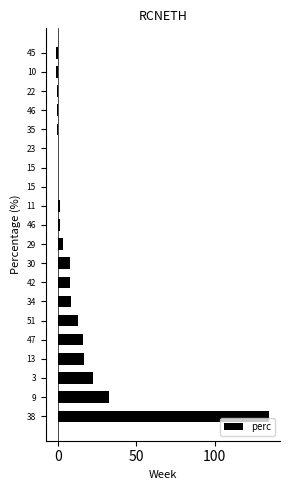

What is the sum of all values?

259.4